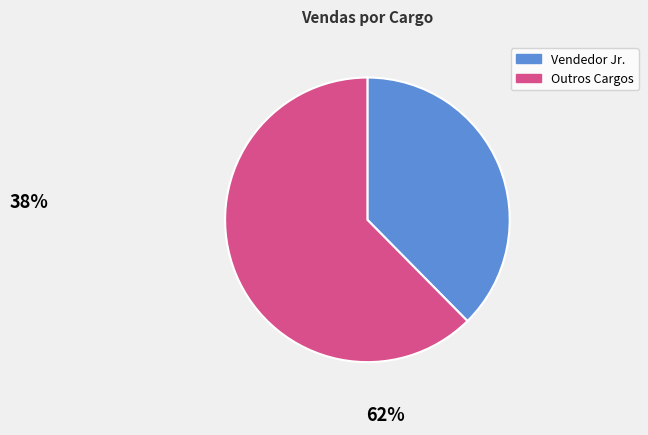

Is there a majority slice in this chart?

Yes